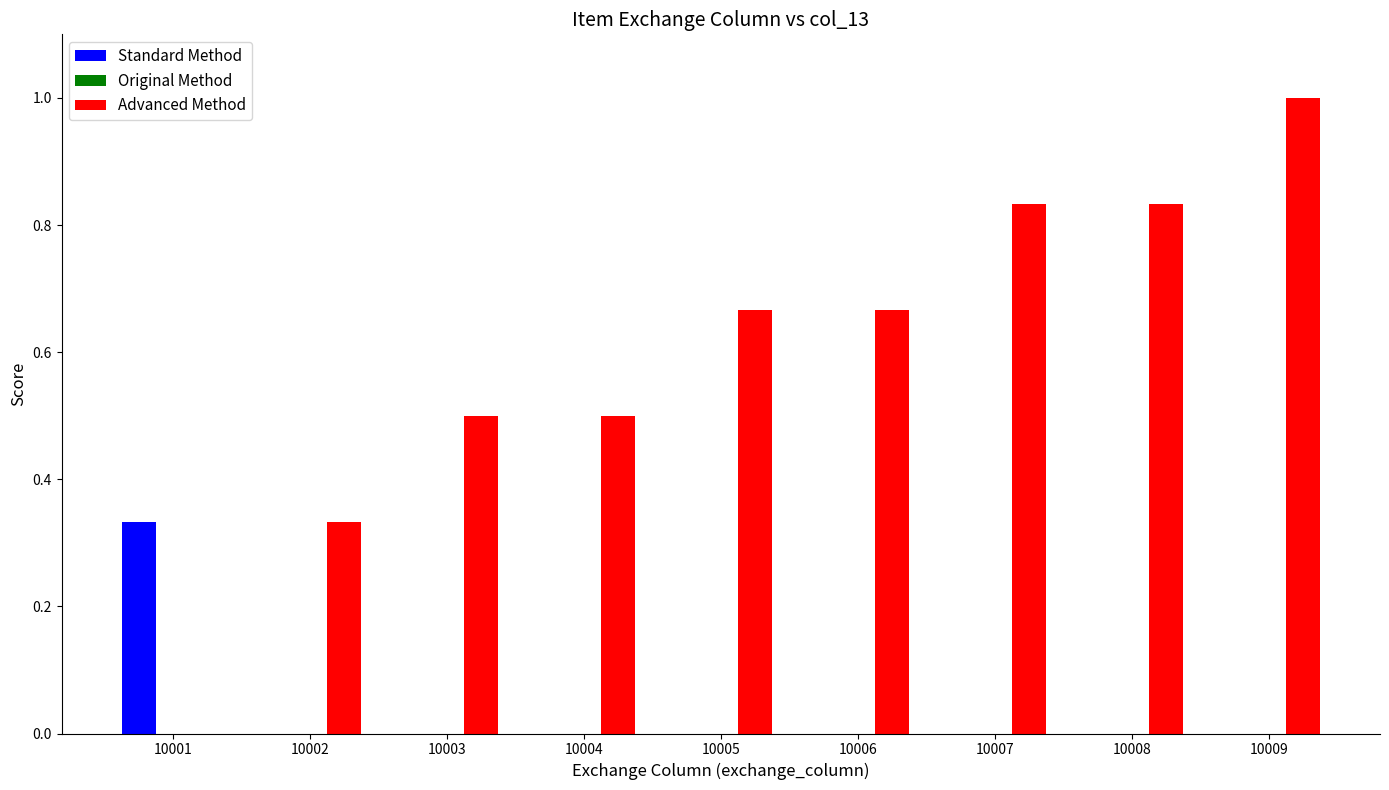

What is the sum of all Advanced Method values?

5.3